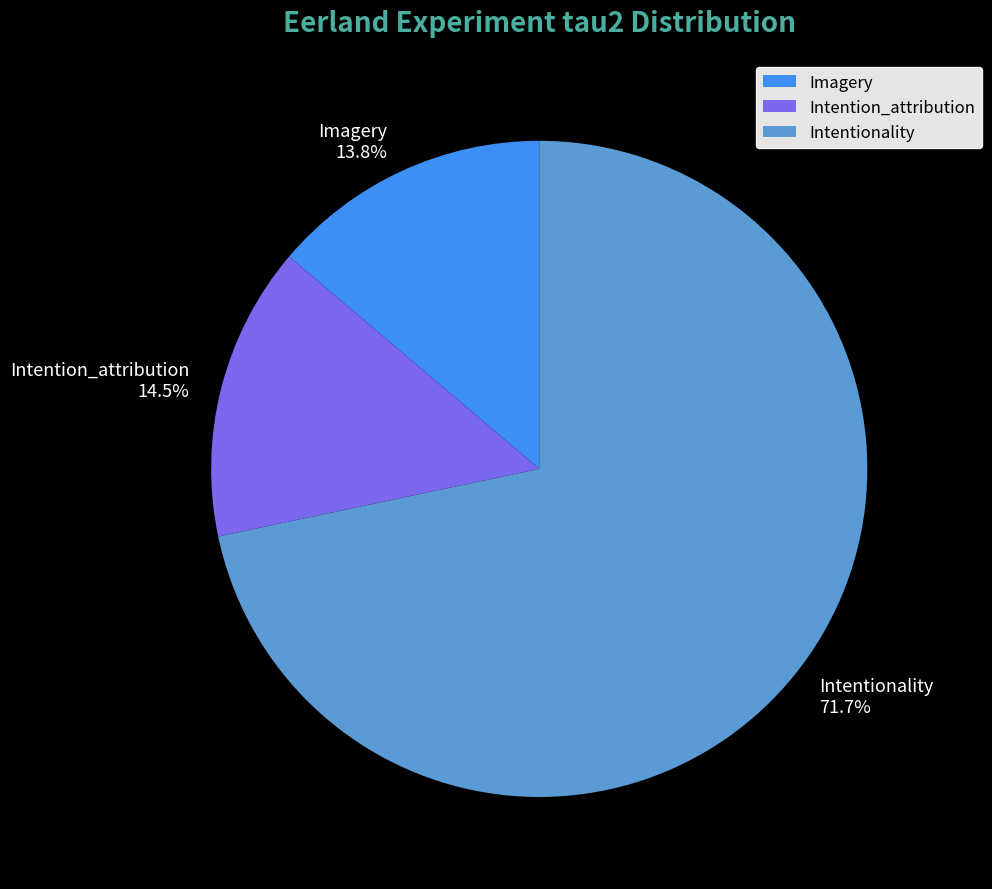

Is there any slice that represents more than half of the pie?

Yes